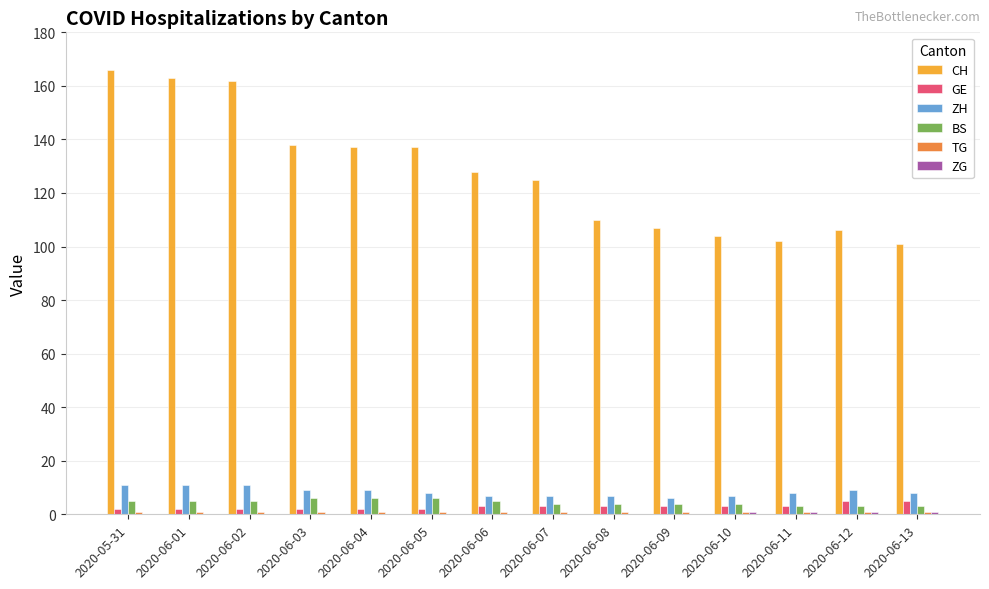

Between 2020-06-05 and 2020-06-10, which series saw the biggest shift?

CH